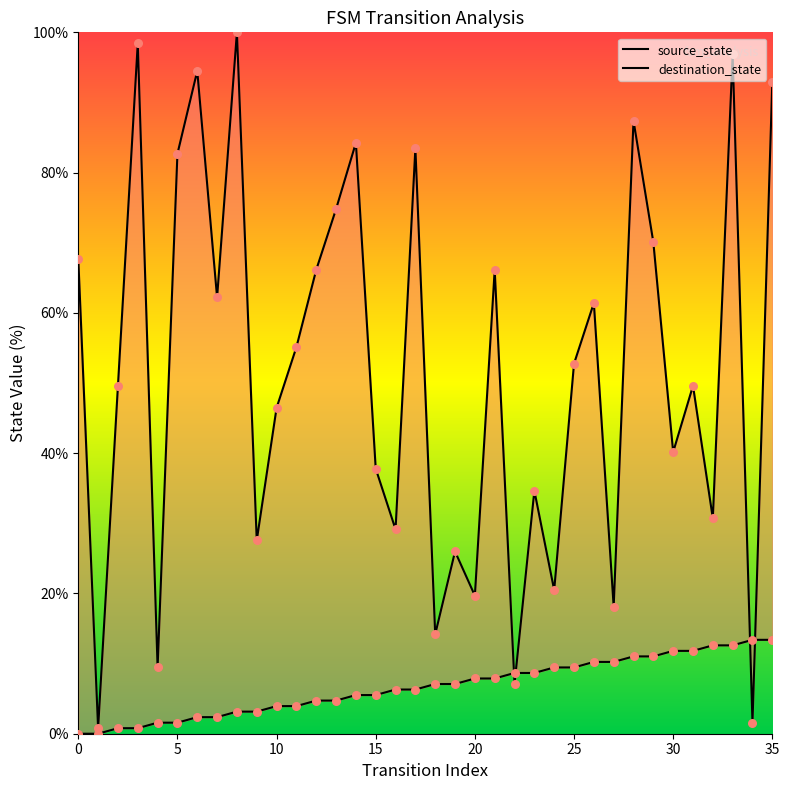

What are all the series names shown in the legend?

source_state, destination_state